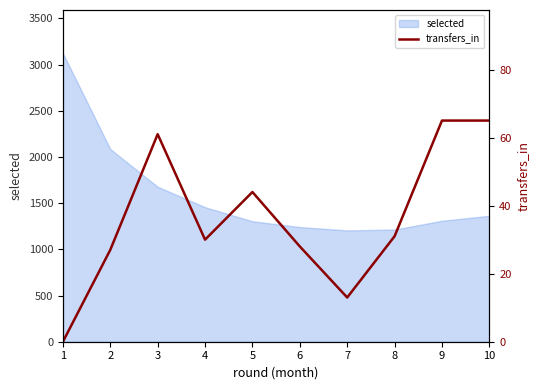

List the labels in order of value, largest first.

9, 10, 3, 5, 8, 4, 6, 2, 7, 1